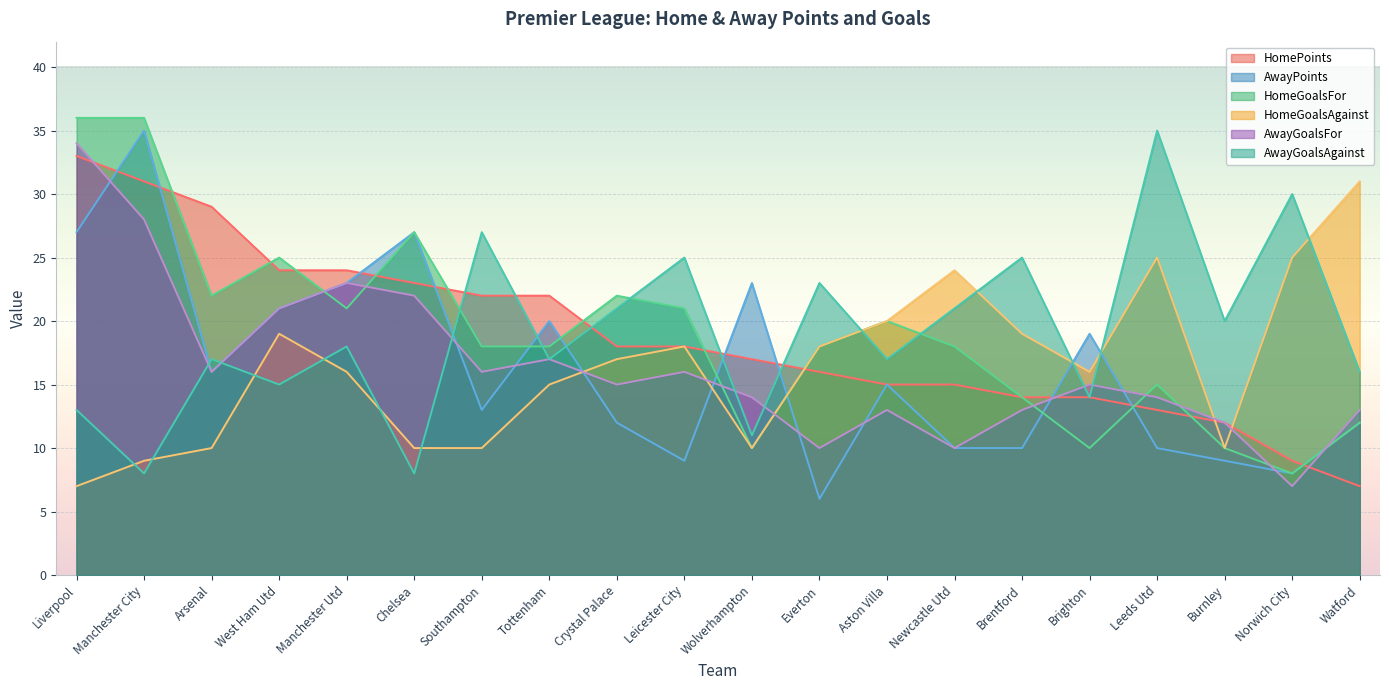

At which category is the sum across all series the highest?

Liverpool